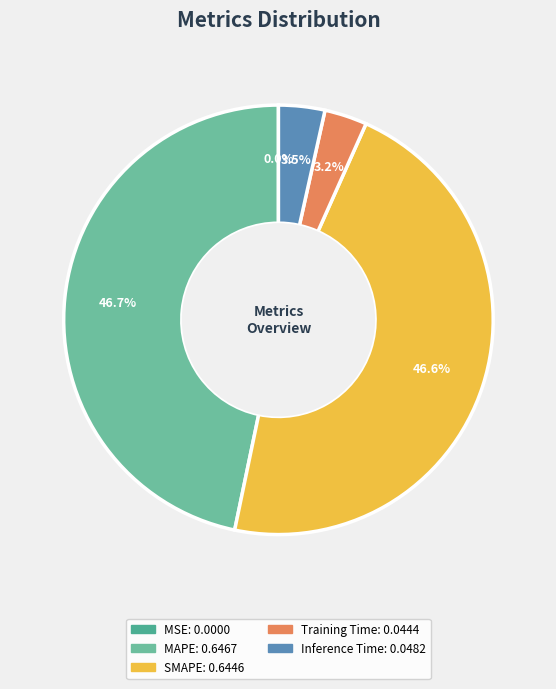

Between Inference Time and MAPE, which is larger?

MAPE